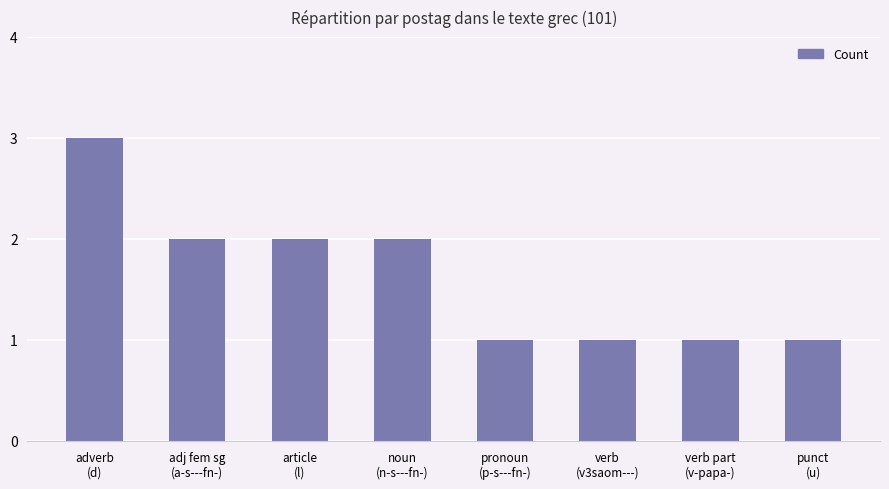

How many values are between 1 and 2?

7